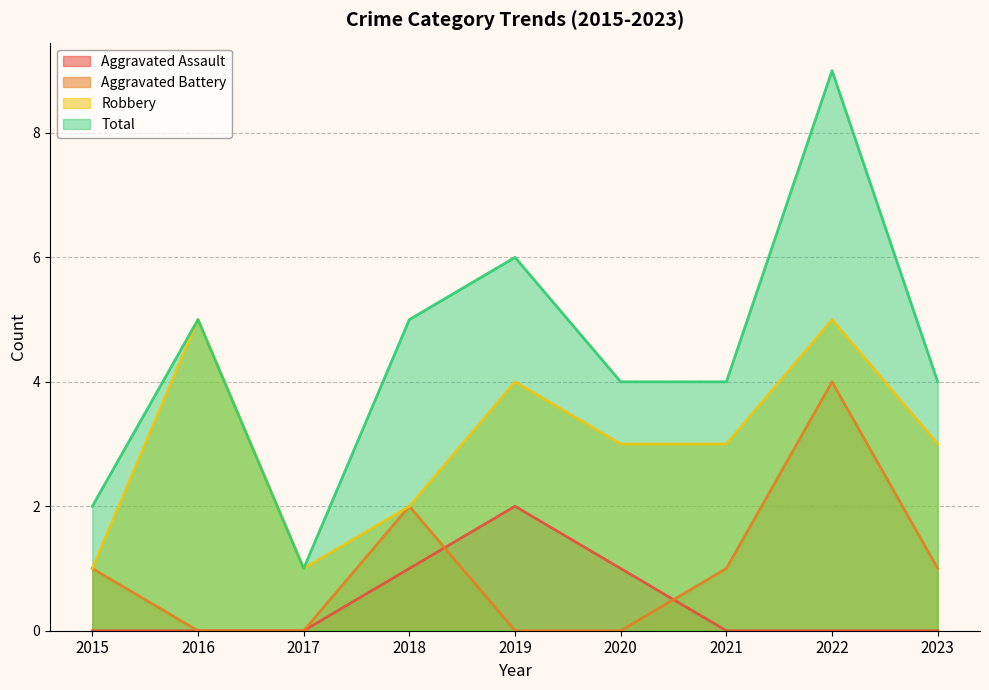

How many Total values are between 4 and 5?

5